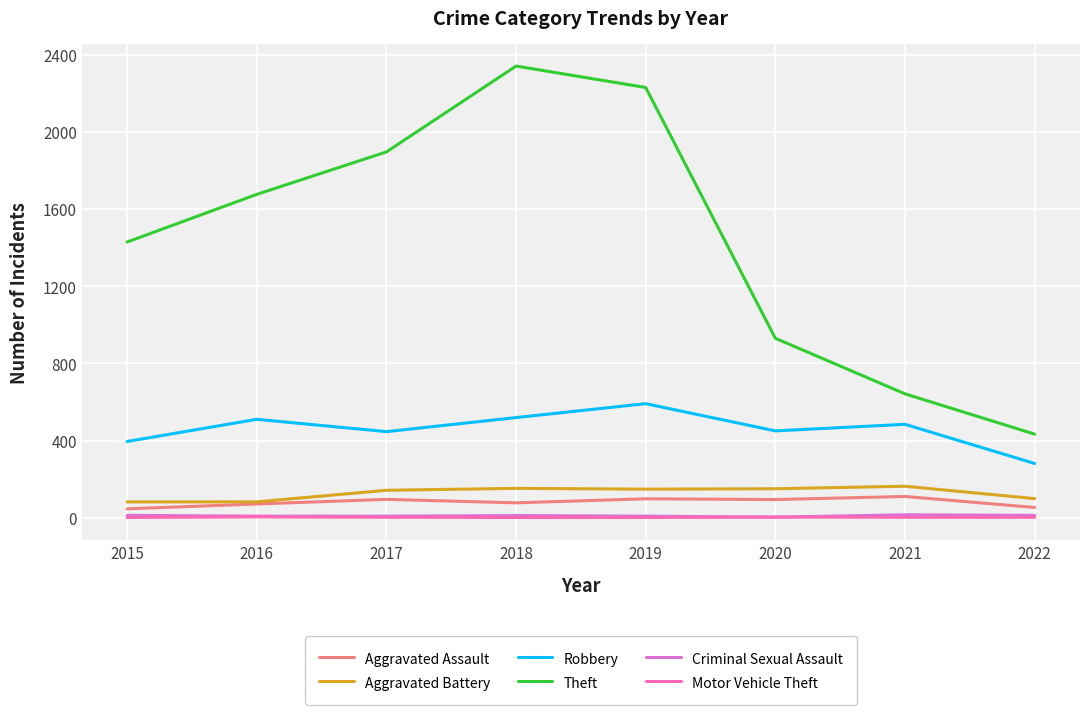

True or false: Aggravated Assault has a value of 98 at 2019.

True